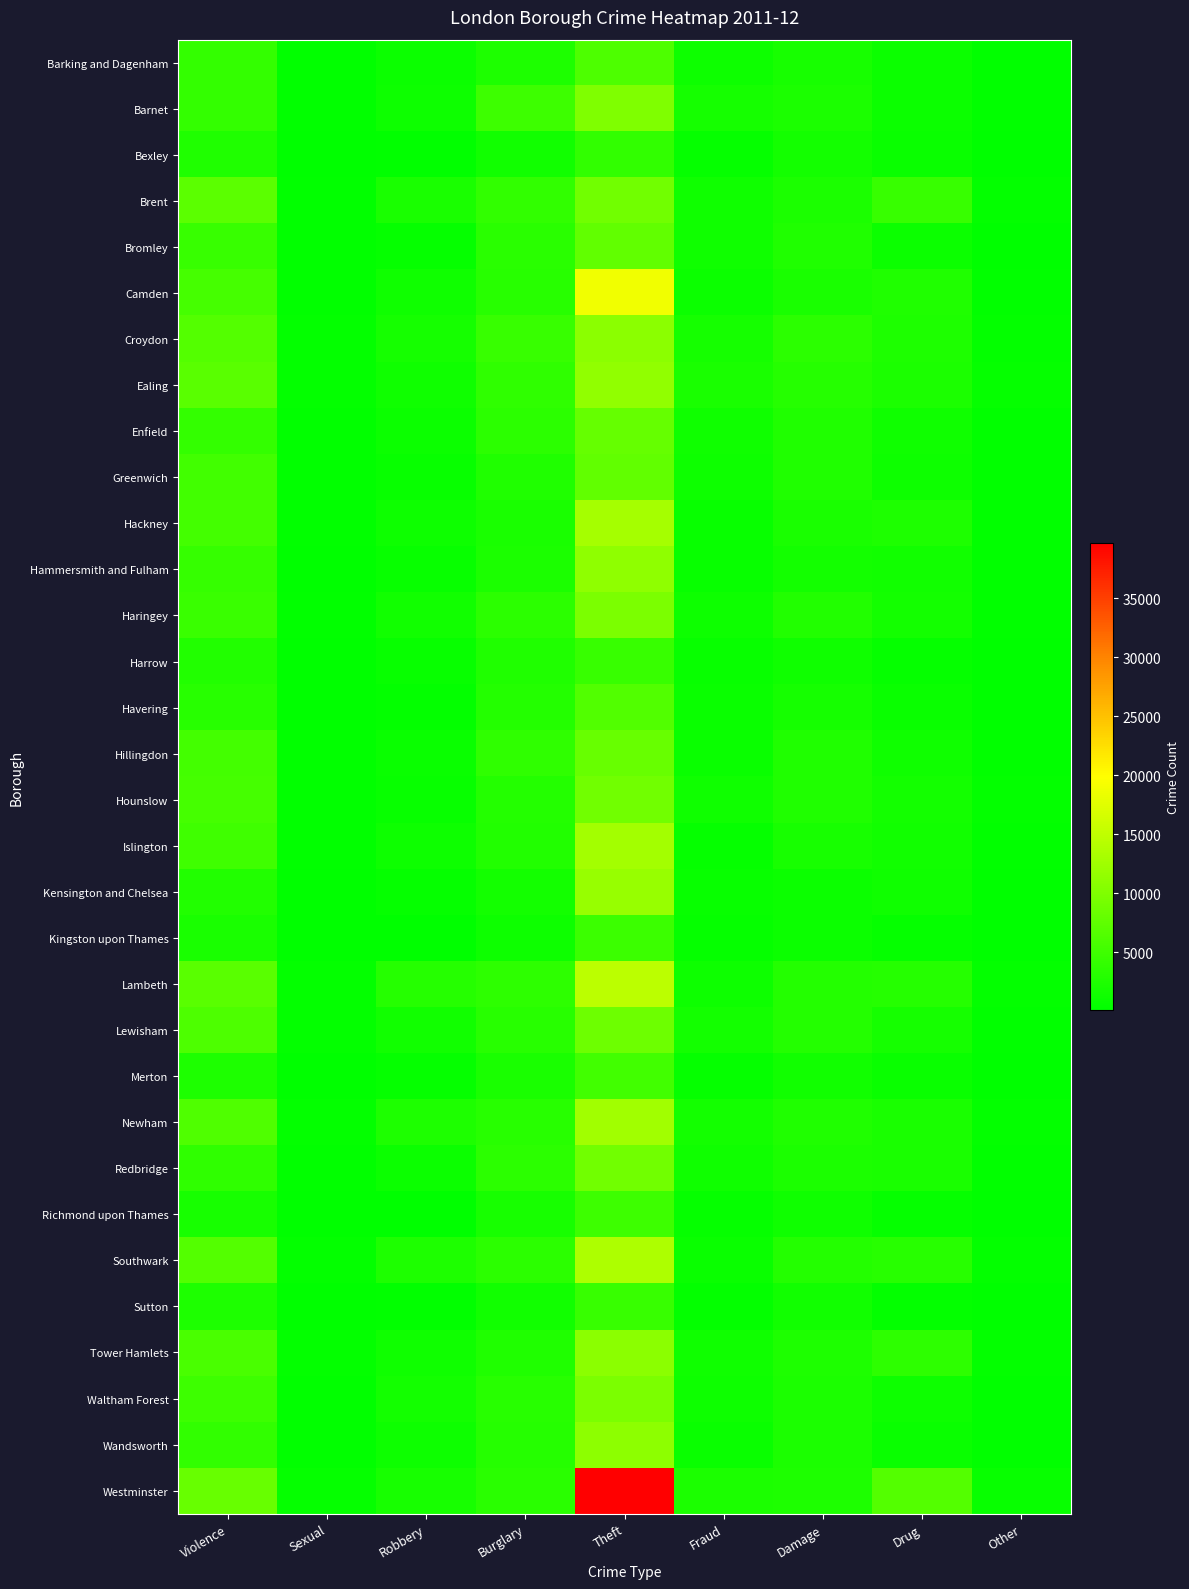

Reading right to left, extract all data points from this chart.

Barking and Dagenham: Other=344	Drug=1028	Damage=2090	Fraud=1259	Theft=6244	Burglary=2436	Robbery=1030	Sexual=275	Violence=4119
Barnet: Other=257	Drug=1074	Damage=2362	Fraud=1891	Theft=10132	Burglary=4914	Robbery=1200	Sexual=297	Violence=4154
Bexley: Other=162	Drug=937	Damage=1673	Fraud=657	Theft=4019	Burglary=1513	Robbery=317	Sexual=169	Violence=2721
Brent: Other=456	Drug=4514	Damage=2363	Fraud=1484	Theft=8965	Burglary=3975	Robbery=2207	Sexual=341	Violence=7287
Bromley: Other=205	Drug=1058	Damage=2592	Fraud=1396	Theft=7696	Burglary=3424	Robbery=702	Sexual=256	Violence=4574
Camden: Other=358	Drug=2690	Damage=2114	Fraud=1131	Theft=18863	Burglary=3325	Robbery=1396	Sexual=377	Violence=5545
Croydon: Other=443	Drug=2459	Damage=3545	Fraud=1906	Theft=10931	Burglary=4491	Robbery=1835	Sexual=484	Violence=6681
Ealing: Other=576	Drug=2345	Damage=3096	Fraud=2236	Theft=11425	Burglary=3870	Robbery=1483	Sexual=406	Violence=7138
Enfield: Other=357	Drug=1464	Damage=2599	Fraud=1361	Theft=8072	Burglary=3541	Robbery=1125	Sexual=272	Violence=4137
Greenwich: Other=368	Drug=1296	Damage=2713	Fraud=1249	Theft=7740	Burglary=2624	Robbery=755	Sexual=363	Violence=5307
Hackney: Other=312	Drug=2534	Damage=2110	Fraud=809	Theft=12948	Burglary=2197	Robbery=1222	Sexual=371	Violence=5399
Hammersmith and Fulham: Other=381	Drug=1586	Damage=1746	Fraud=808	Theft=11246	Burglary=2323	Robbery=788	Sexual=203	Violence=4345
Haringey: Other=254	Drug=1769	Damage=2748	Fraud=1239	Theft=9733	Burglary=3648	Robbery=1497	Sexual=332	Violence=4691
Harrow: Other=213	Drug=675	Damage=1450	Fraud=838	Theft=4527	Burglary=2707	Robbery=724	Sexual=170	Violence=2865
Havering: Other=229	Drug=980	Damage=1839	Fraud=873	Theft=6506	Burglary=2900	Robbery=499	Sexual=193	Violence=3283
Hillingdon: Other=309	Drug=1393	Damage=2687	Fraud=938	Theft=8192	Burglary=3846	Robbery=943	Sexual=260	Violence=5369
Hounslow: Other=411	Drug=1771	Damage=2711	Fraud=1412	Theft=9012	Burglary=2897	Robbery=719	Sexual=279	Violence=5556
Islington: Other=369	Drug=1640	Damage=2054	Fraud=699	Theft=12849	Burglary=2830	Robbery=1224	Sexual=284	Violence=5076
Kensington and Chelsea: Other=170	Drug=1480	Damage=1176	Fraud=780	Theft=11940	Burglary=1667	Robbery=622	Sexual=179	Violence=2752
Kingston upon Thames: Other=132	Drug=647	Damage=1175	Fraud=567	Theft=4761	Burglary=1323	Robbery=249	Sexual=166	Violence=2212
Lambeth: Other=430	Drug=3102	Damage=3003	Fraud=1218	Theft=14757	Burglary=3769	Robbery=3093	Sexual=509	Violence=7112
Lewisham: Other=401	Drug=1868	Damage=2944	Fraud=1703	Theft=8750	Burglary=3261	Robbery=1556	Sexual=435	Violence=6254
Merton: Other=110	Drug=957	Damage=1637	Fraud=614	Theft=5215	Burglary=2230	Robbery=677	Sexual=183	Violence=2534
Newham: Other=407	Drug=2121	Damage=2575	Fraud=1734	Theft=12657	Burglary=3204	Robbery=2460	Sexual=432	Violence=6421
Redbridge: Other=294	Drug=2248	Damage=2335	Fraud=1467	Theft=8977	Burglary=3606	Robbery=1164	Sexual=288	Violence=3878
Richmond upon Thames: Other=116	Drug=581	Damage=1396	Fraud=608	Theft=4905	Burglary=2026	Robbery=226	Sexual=168	Violence=1986
Southwark: Other=515	Drug=3334	Damage=3023	Fraud=914	Theft=13567	Burglary=3531	Robbery=2474	Sexual=504	Violence=6613
Sutton: Other=96	Drug=540	Damage=1619	Fraud=409	Theft=4544	Burglary=1560	Robbery=319	Sexual=205	Violence=2444
Tower Hamlets: Other=443	Drug=3717	Damage=2464	Fraud=1391	Theft=11055	Burglary=2717	Robbery=1416	Sexual=430	Violence=5819
Waltham Forest: Other=262	Drug=1214	Damage=2318	Fraud=1196	Theft=9747	Burglary=3202	Robbery=1693	Sexual=318	Violence=4926
Wandsworth: Other=317	Drug=1010	Damage=2275	Fraud=916	Theft=11096	Burglary=3145	Robbery=1209	Sexual=334	Violence=4090
Westminster: Other=791	Drug=6637	Damage=2431	Fraud=2344	Theft=39677	Burglary=3472	Robbery=2069	Sexual=607	Violence=8287